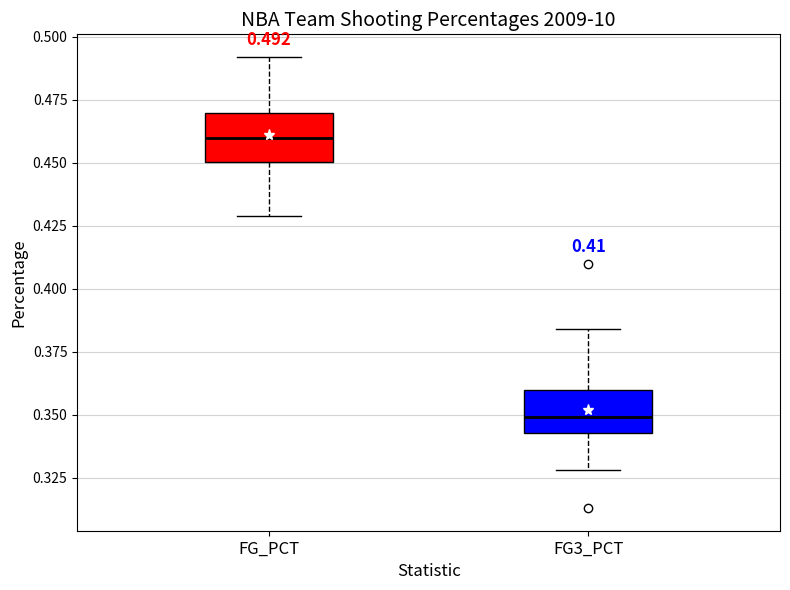

Which box's median line is the highest?

FG_PCT